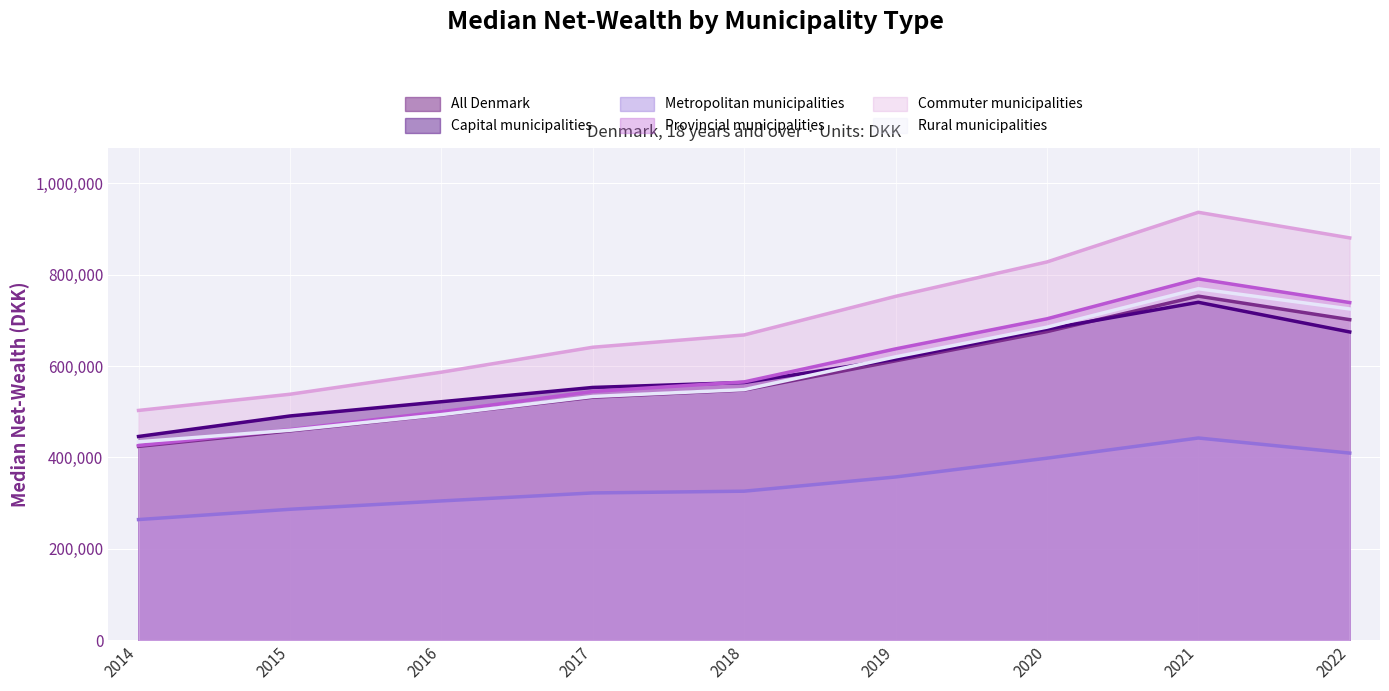

Where is Provincial municipalities nearest to the value 608359?

2019